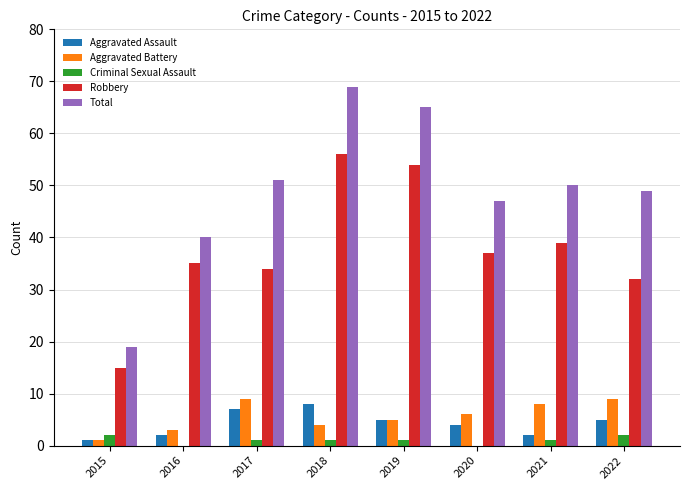

Which series changed the most between 2017 and 2019?

Robbery